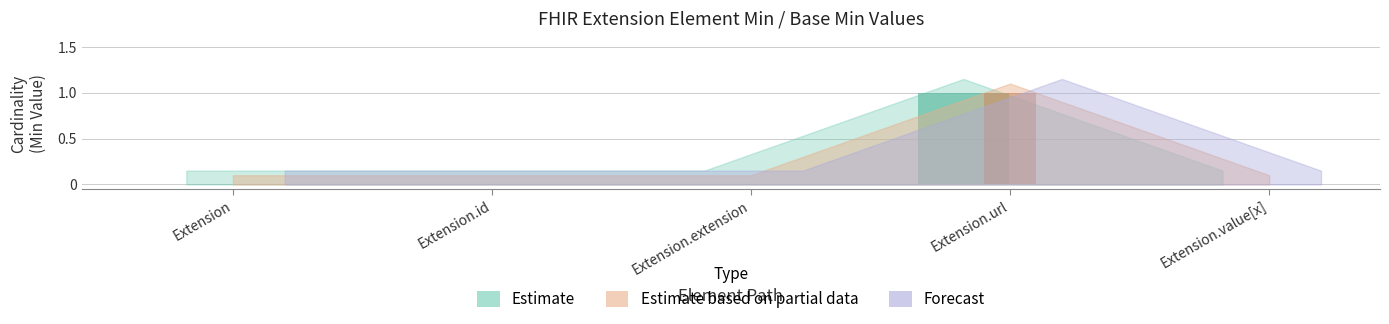

Which has a higher value, Extension or Extension.url?

Extension.url